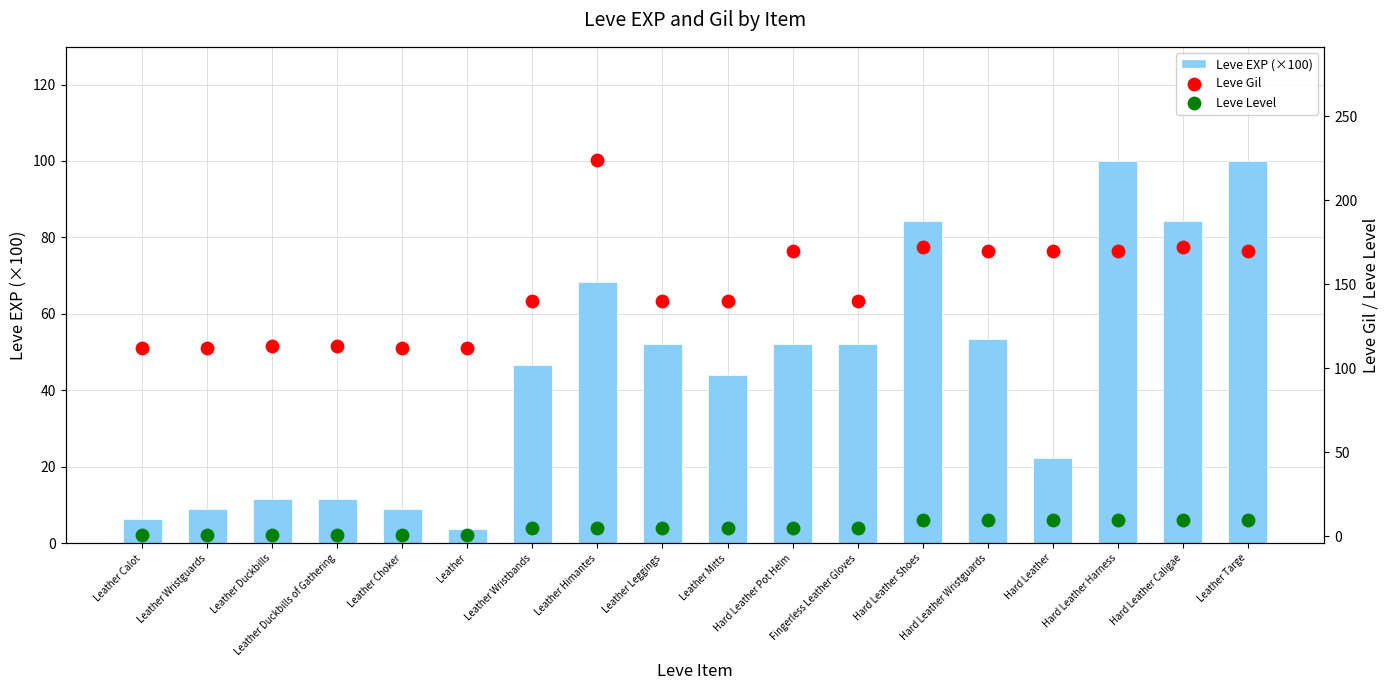

At which category is the sum across all series the highest?

Leather Himantes